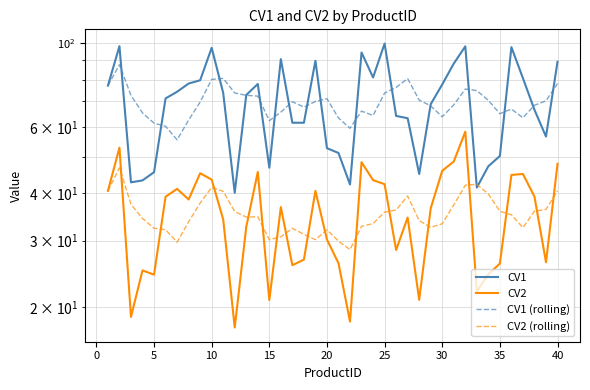

How many distinct data groups are displayed?

4